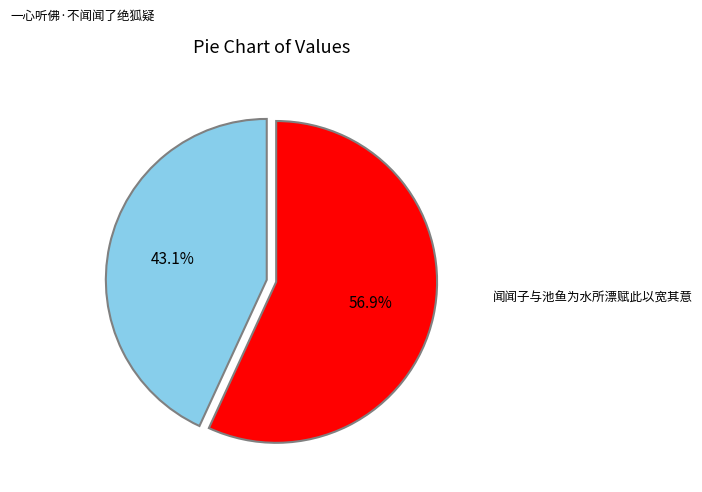

Which has a higher value, 一心听佛·不闻闻了绝狐疑 or 闻闻子与池鱼为水所漂赋此以宽其意?

闻闻子与池鱼为水所漂赋此以宽其意